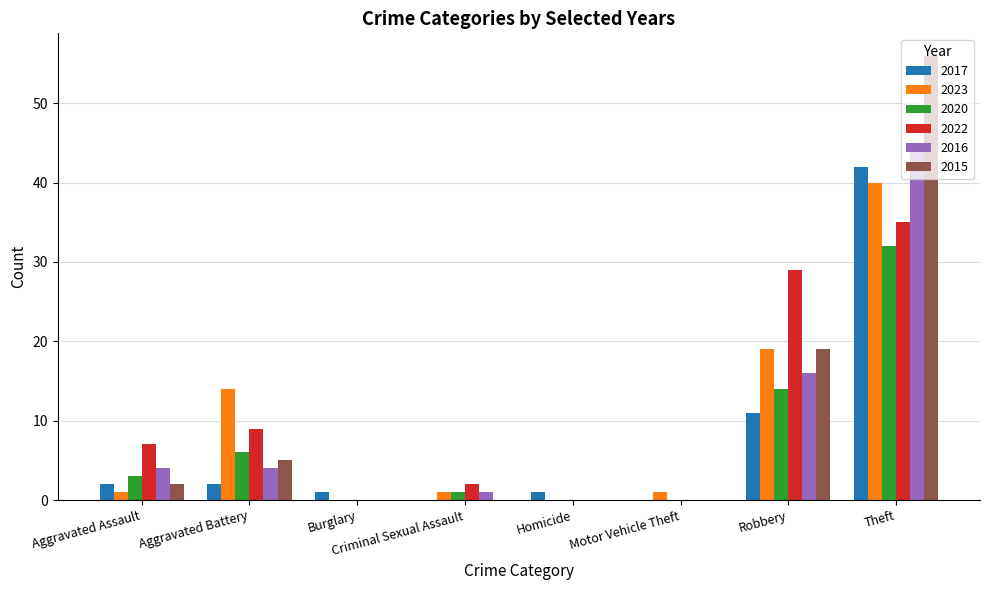

Does the chart contain stacked bars?

No